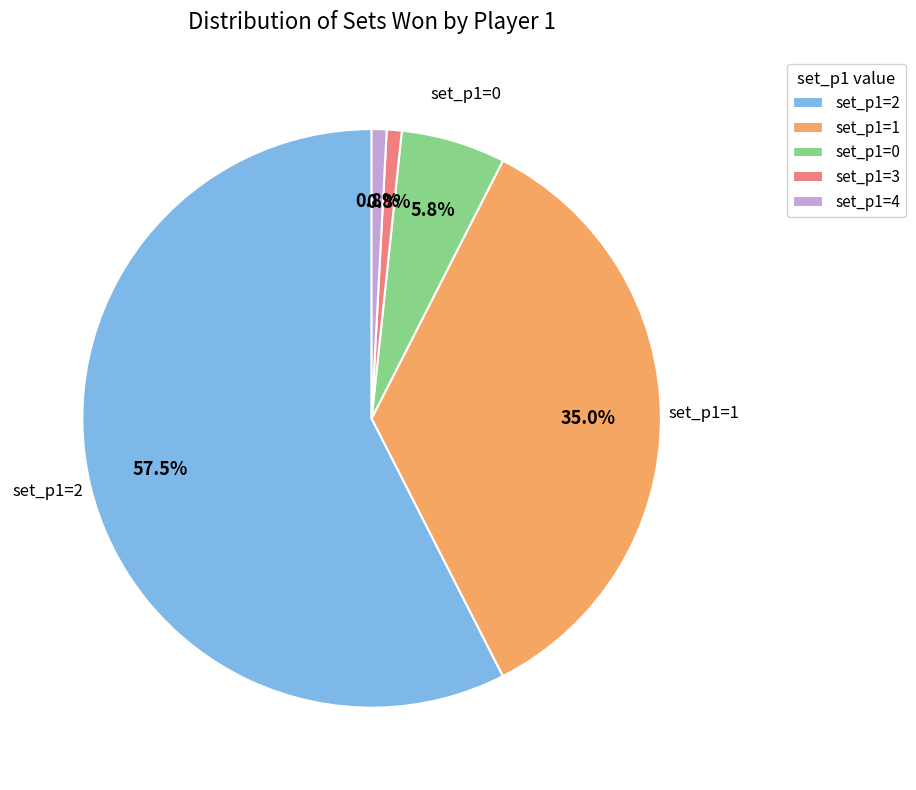

How many slices are in this pie chart?

5